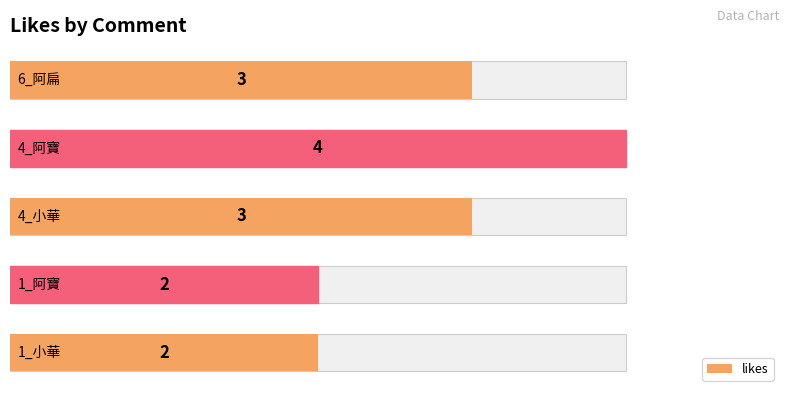

Which has a higher value, 3 or 1?

3